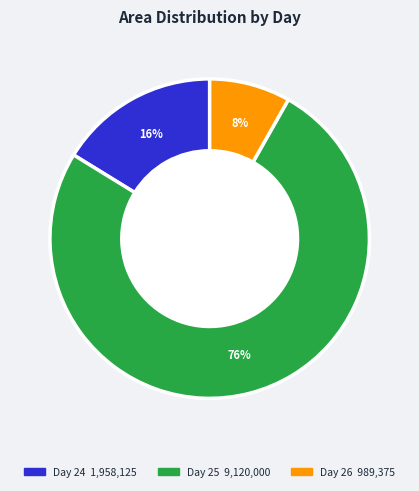

Does any single category account for the majority?

Yes